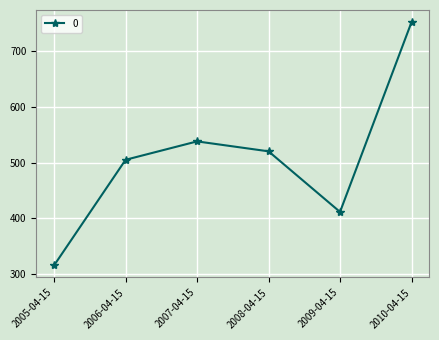

Reading right to left, extract all data points from this chart.

2010-04-15=752.1	2009-04-15=411.4	2008-04-15=520.2	2007-04-15=538.1	2006-04-15=505.0	2005-04-15=315.5